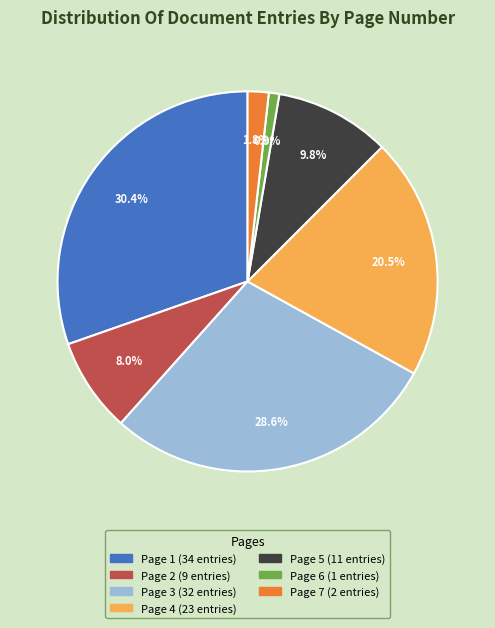

Which has a higher value, Page 3 or Page 4?

Page 3